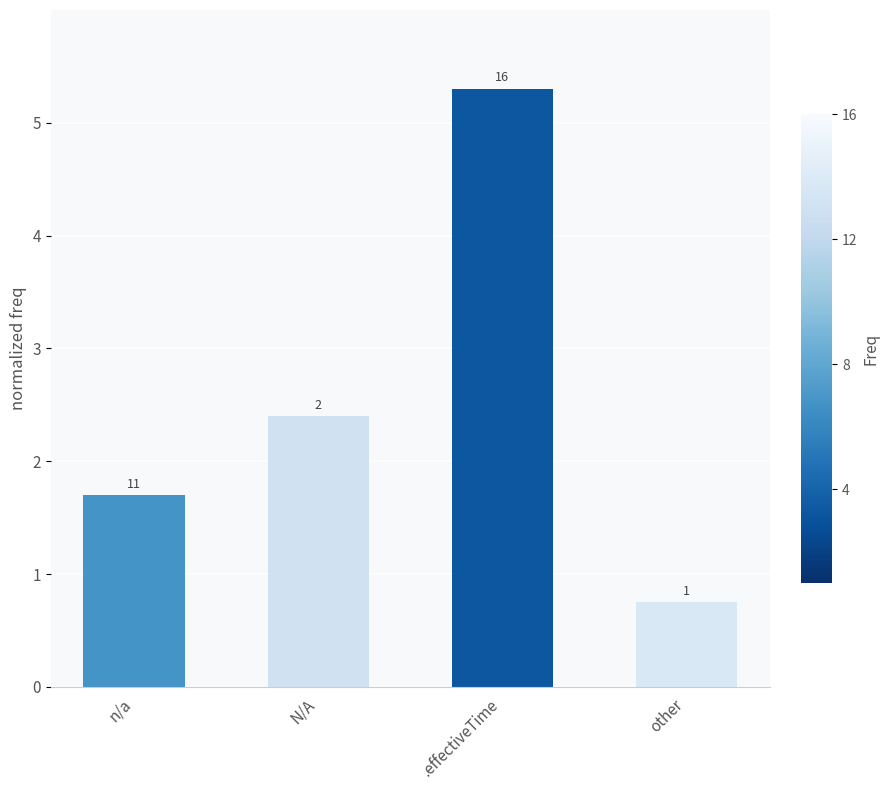

Rank the categories by value from lowest to highest.

other, n/a, N/A, .effectiveTime